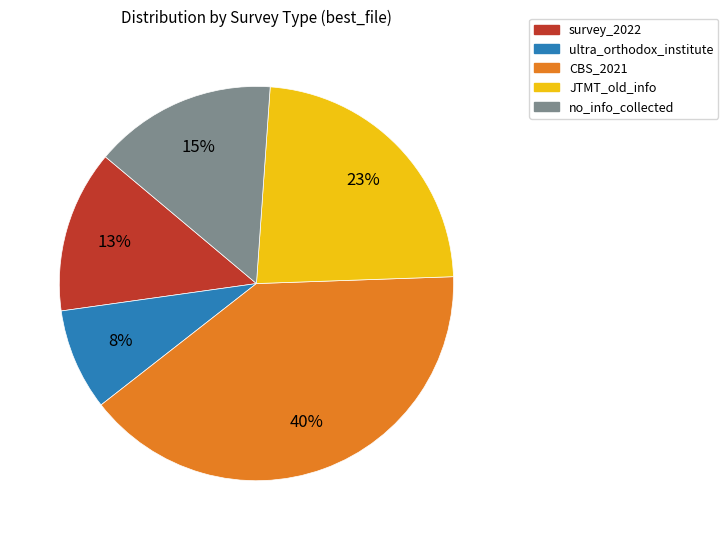

How many segments does this pie chart have?

5